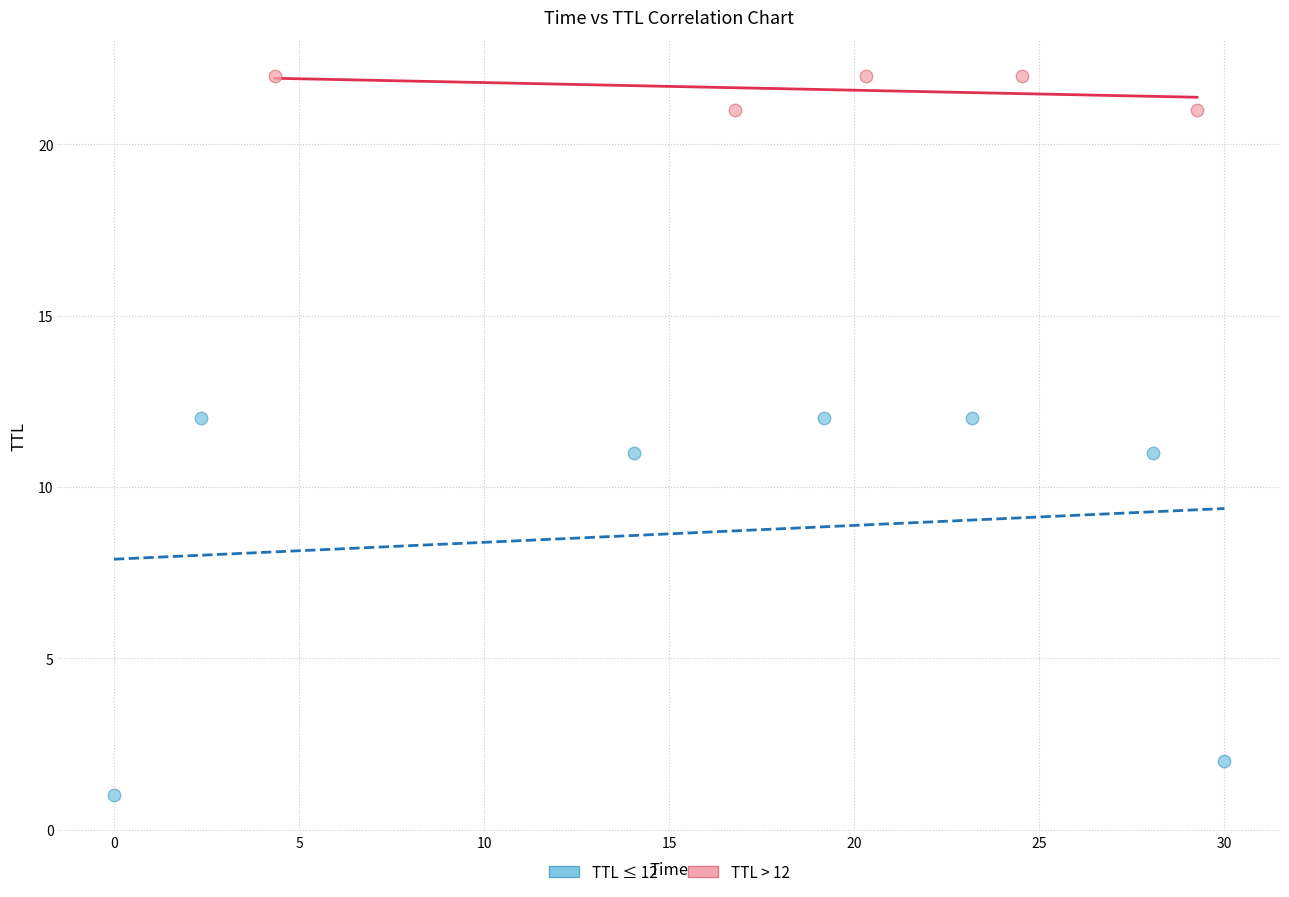

Which series contains the highest Y value?

TTL > 12